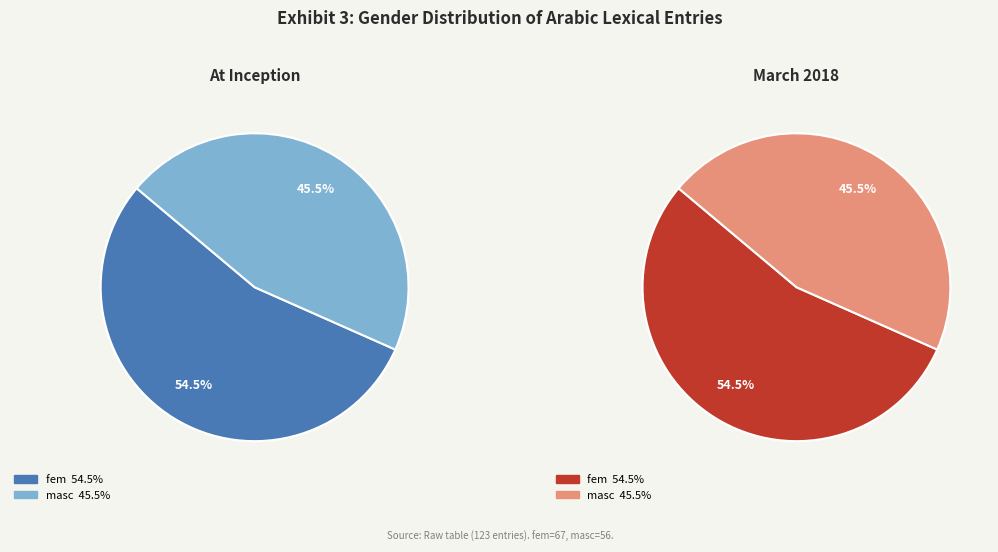

To the nearest percent, what is the combined percentage of masc and fem?

100%